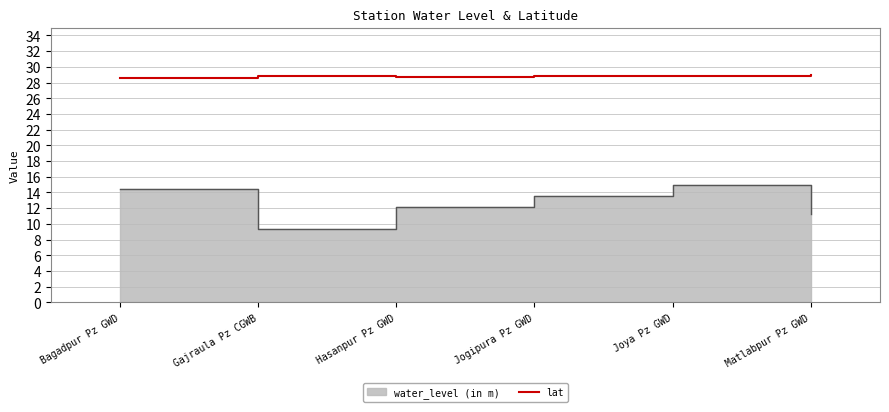

What value does the lat series have at Joya Pz GWD?

28.8